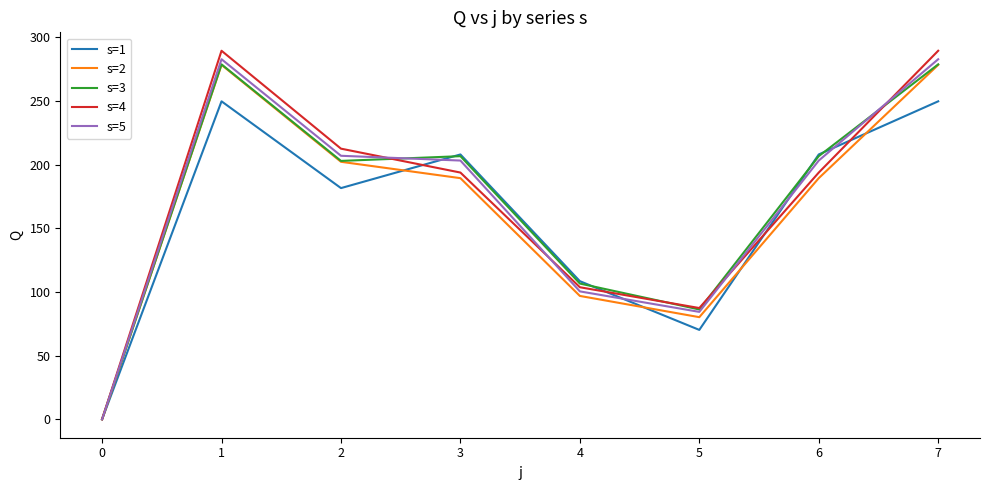

Read the s=2 value at 2.

202.3